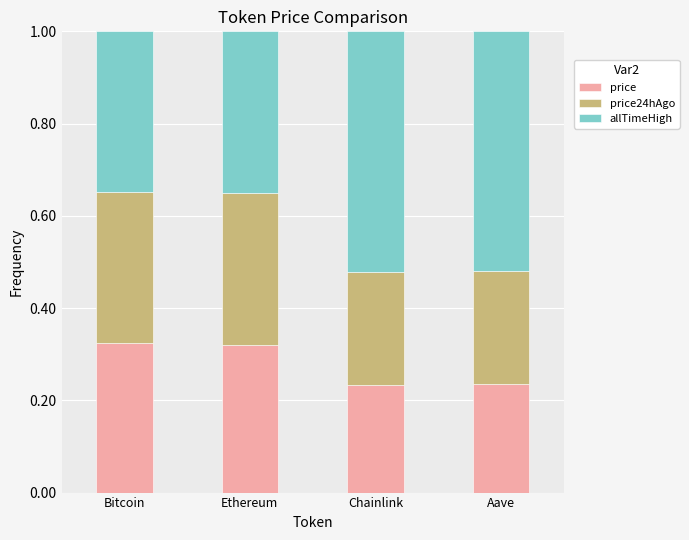

The value of price at Aave is 0.4. True or false?

False